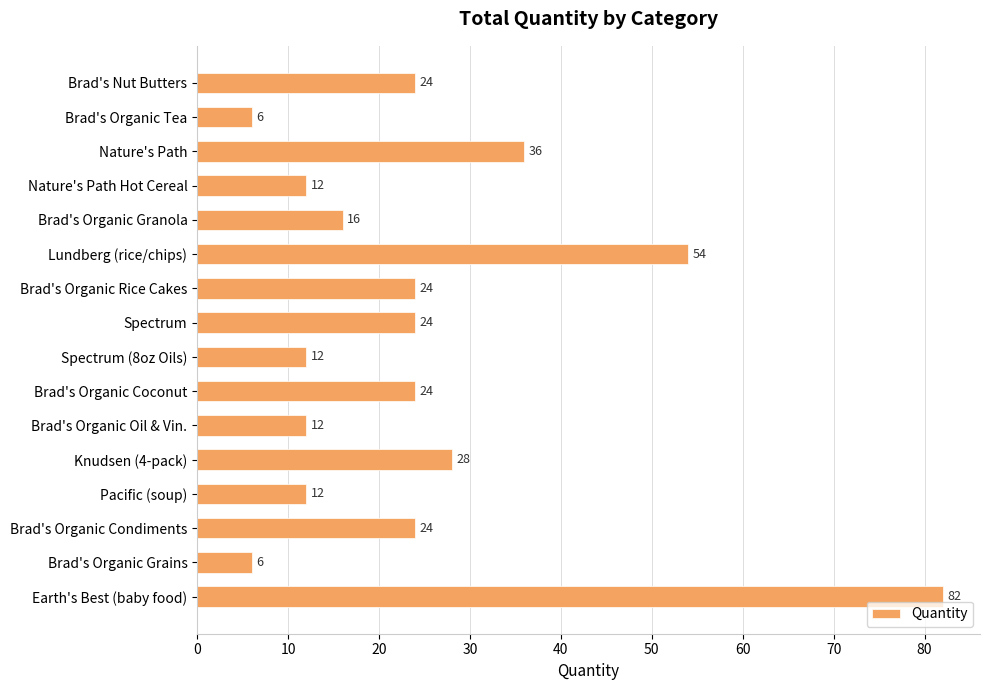

Approximately how many times larger is the value at Spectrum (8oz Oils) compared to Brad's Organic Grains?

2.0